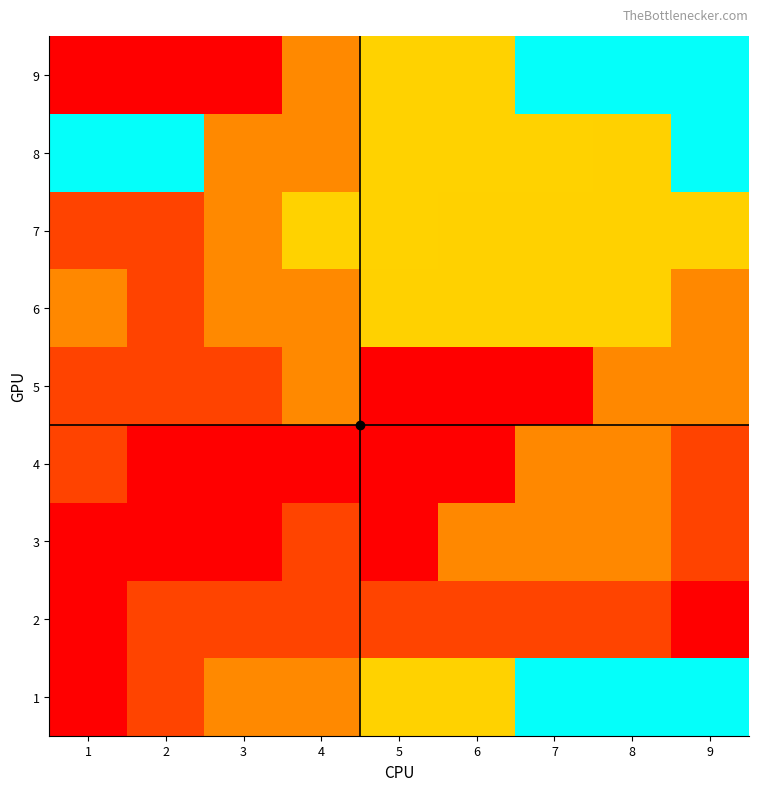

Reading right to left, extract all data points from this chart.

1: 9=5	8=5	7=5	6=4	5=4	4=3	3=3	2=2	1=1
2: 9=1	8=2	7=2	6=2	5=2	4=2	3=2	2=2	1=1
3: 9=8	8=7	7=7	6=7	5=9	4=2	3=1	2=1	1=1
4: 9=8	8=7	7=7	6=9	5=9	4=9	3=9	2=9	1=8
5: 9=7	8=7	7=9	6=9	5=9	4=3	3=8	2=8	1=8
6: 9=7	8=6	7=6	6=6	5=6	4=3	3=3	2=8	1=7
7: 9=6	8=6	7=6	6=6	5=4	4=4	3=3	2=8	1=8
8: 9=5	8=6	7=4	6=4	5=4	4=3	3=3	2=5	1=5
9: 9=5	8=5	7=5	6=4	5=4	4=3	3=1	2=1	1=1